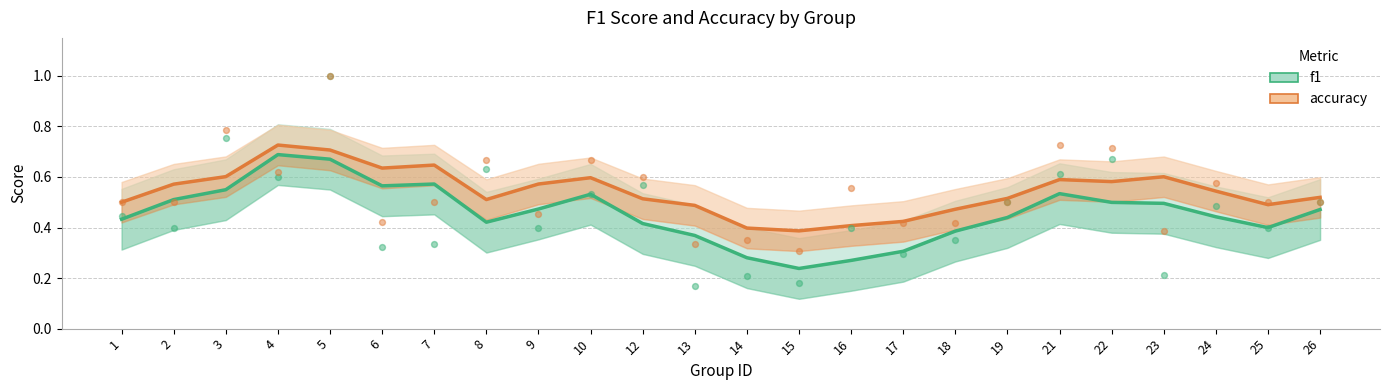

Which series has the largest Y range (max minus min)?

f1